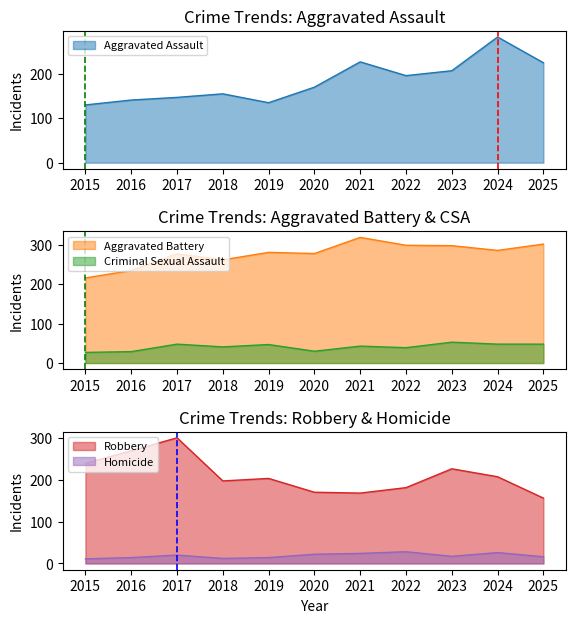

What is the value of the Aggravated Assault point at the 10th from the left?

283